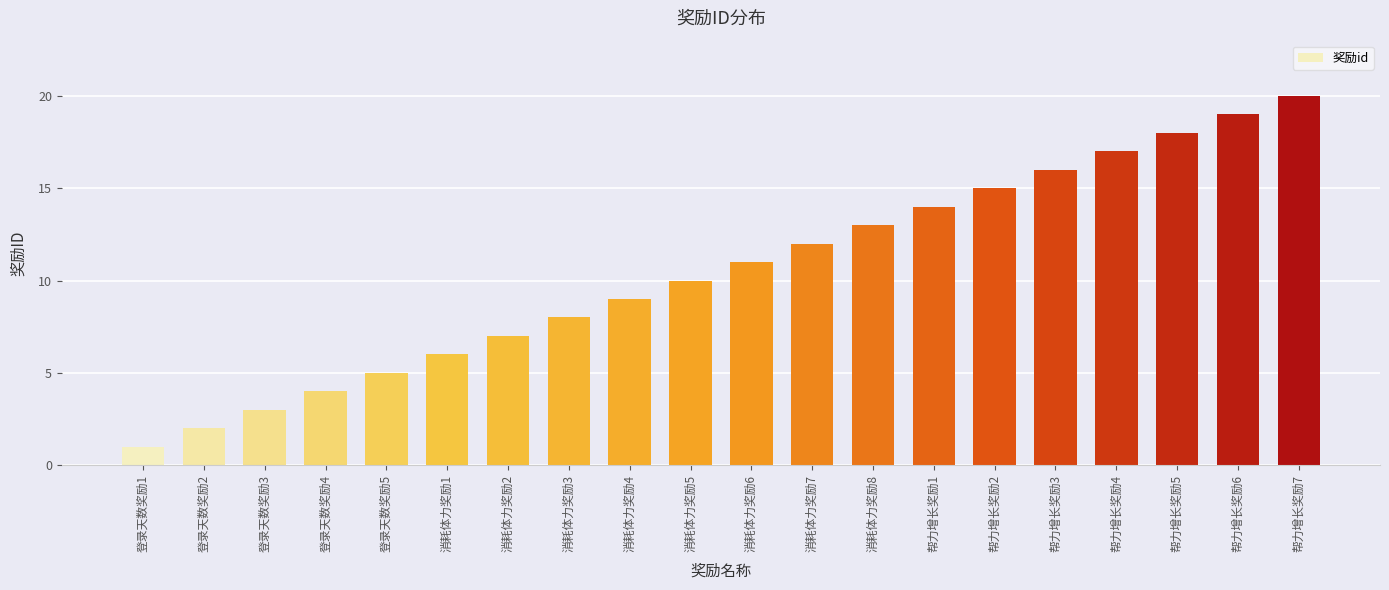

What is the label of the 8th bar from the left?

消耗体力奖励3